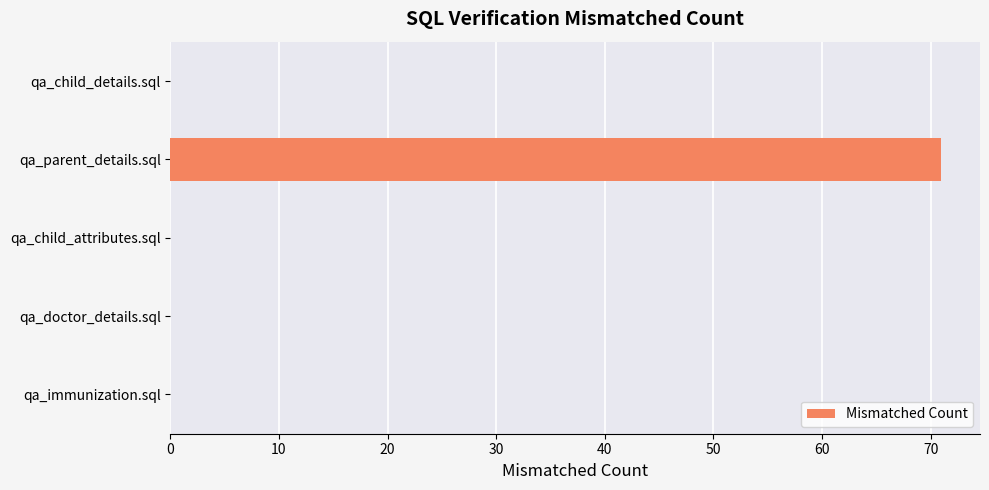

What is the average value?

14